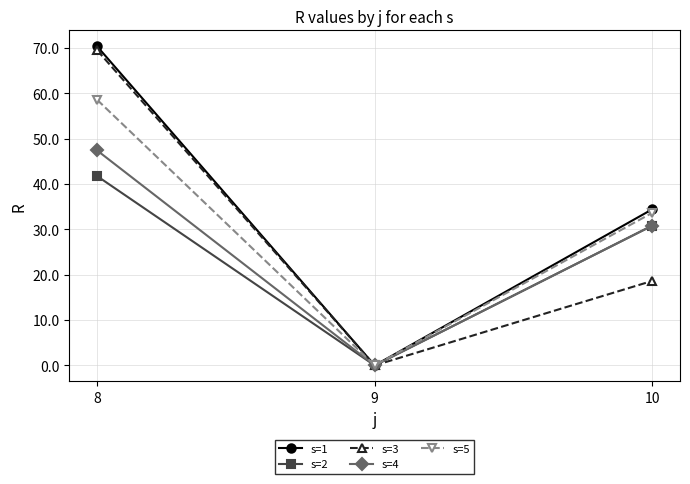

Reading left to right, what are all the values shown in this chart?

s=1: 8=70.3	9=0.0	10=34.4
s=2: 8=41.7	9=0.0	10=30.8
s=3: 8=69.5	9=0.0	10=18.6
s=4: 8=47.4	9=0.0	10=30.8
s=5: 8=58.5	9=0.0	10=33.6